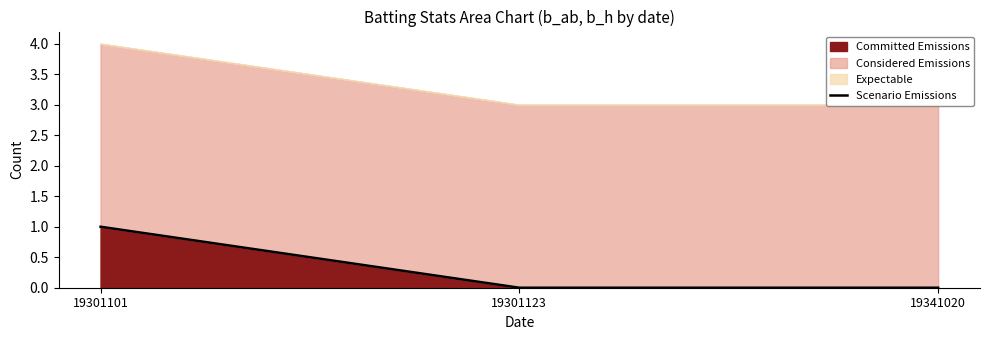

Which category has the highest value in the Committed Emissions series?

19301101